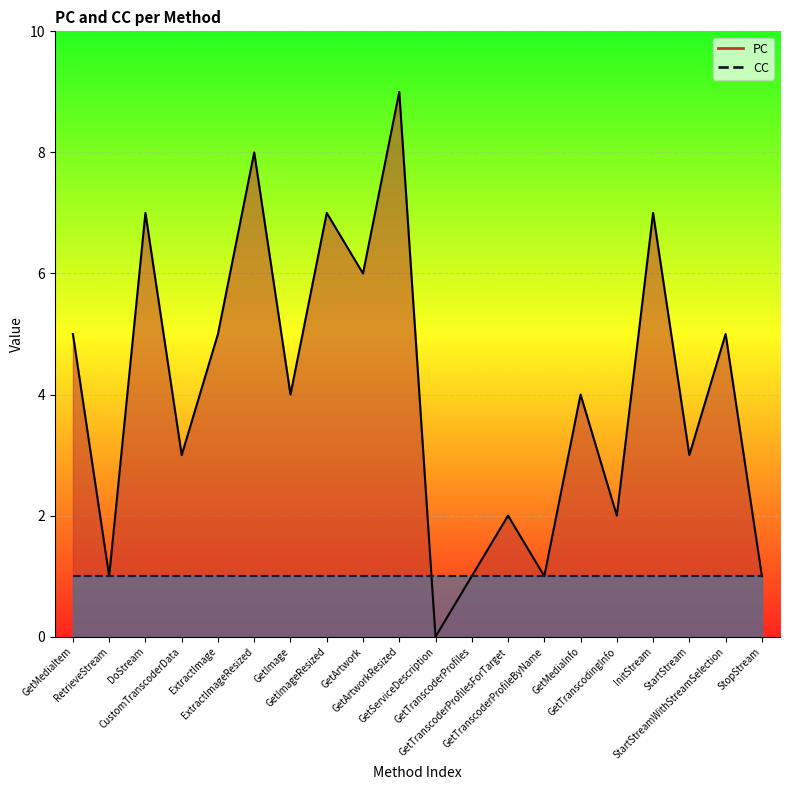

What position from the left is ExtractImageResized?

6